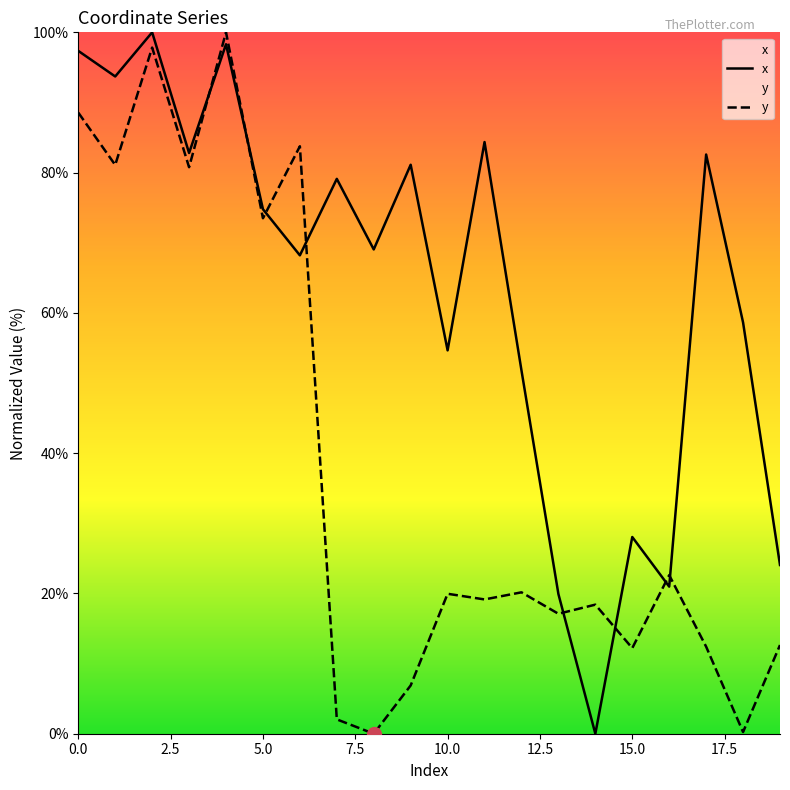

The value of x at 5.0 is 37.2. True or false?

False